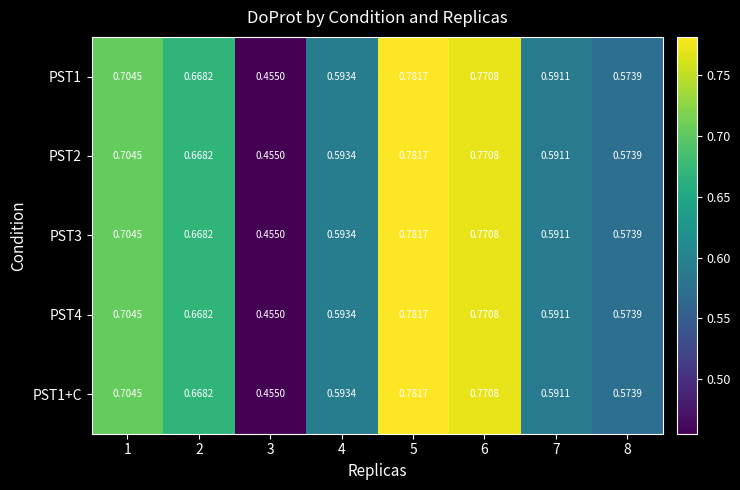

Is the value of PST3 at 4 greater than the value of PST1+C at 5?

No